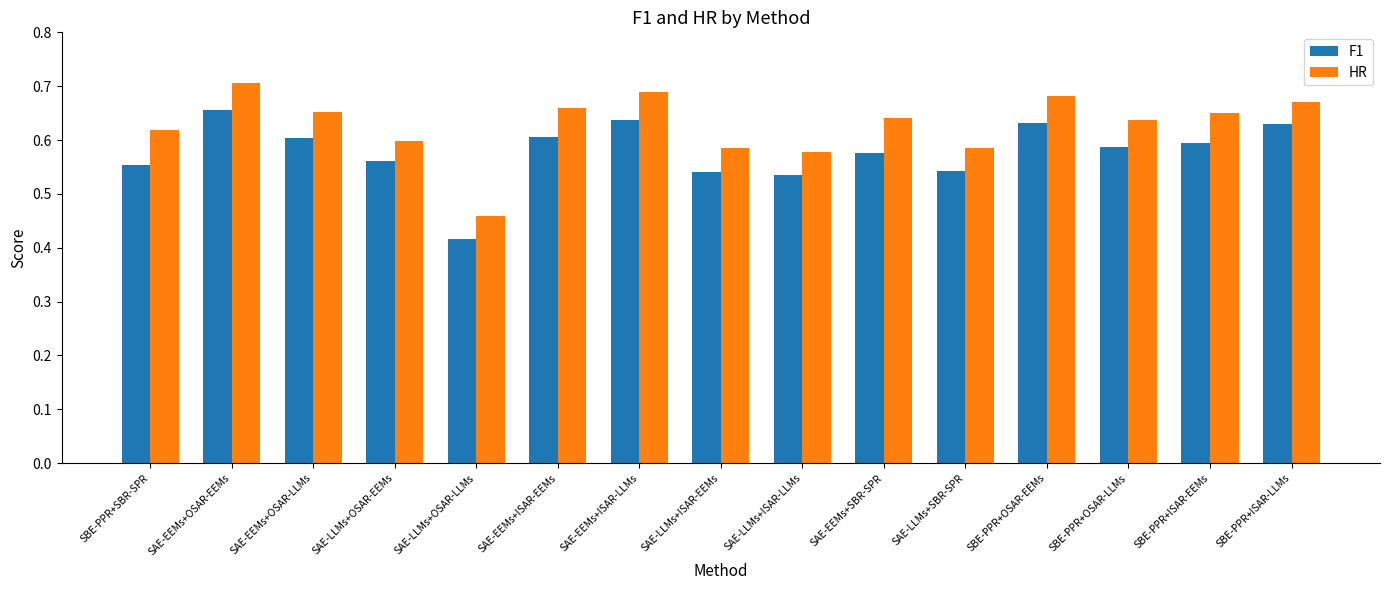

What is the sum of all HR values?

9.4